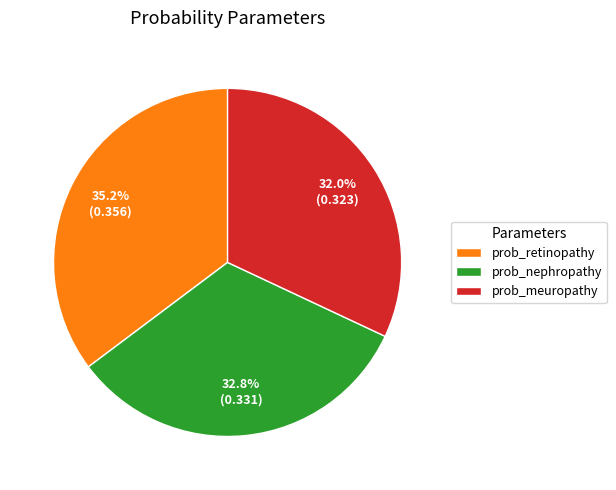

How many segments does this pie chart have?

3